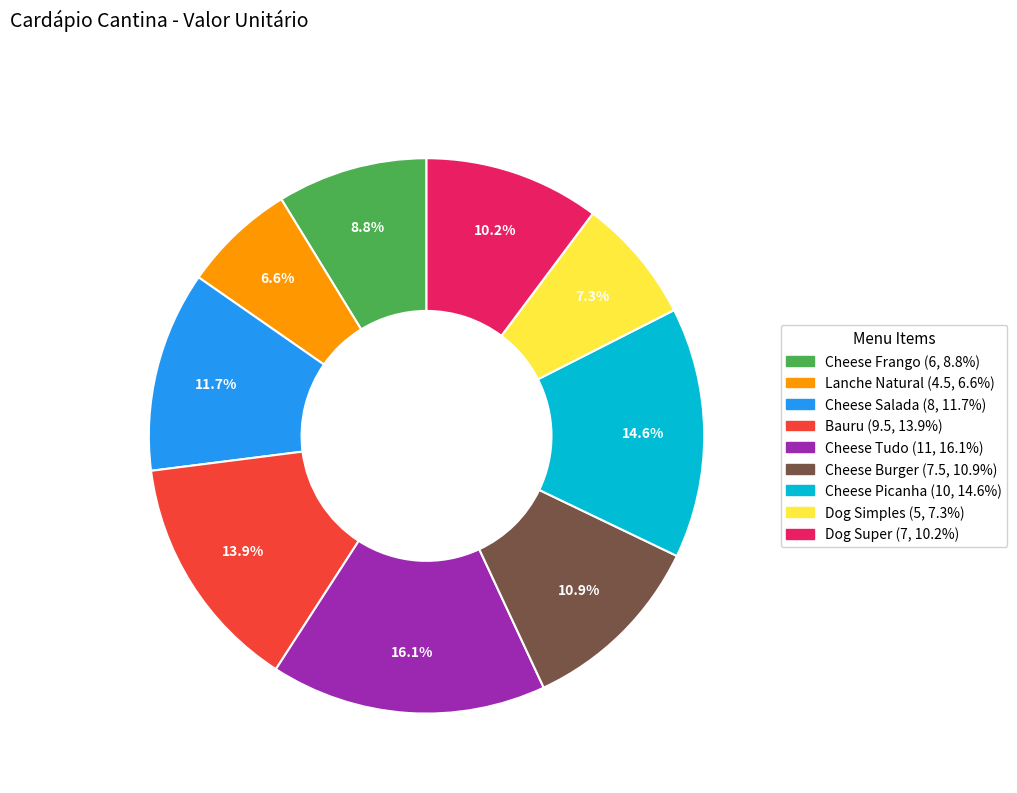

What portion of the pie excludes Bauru?

86.1%